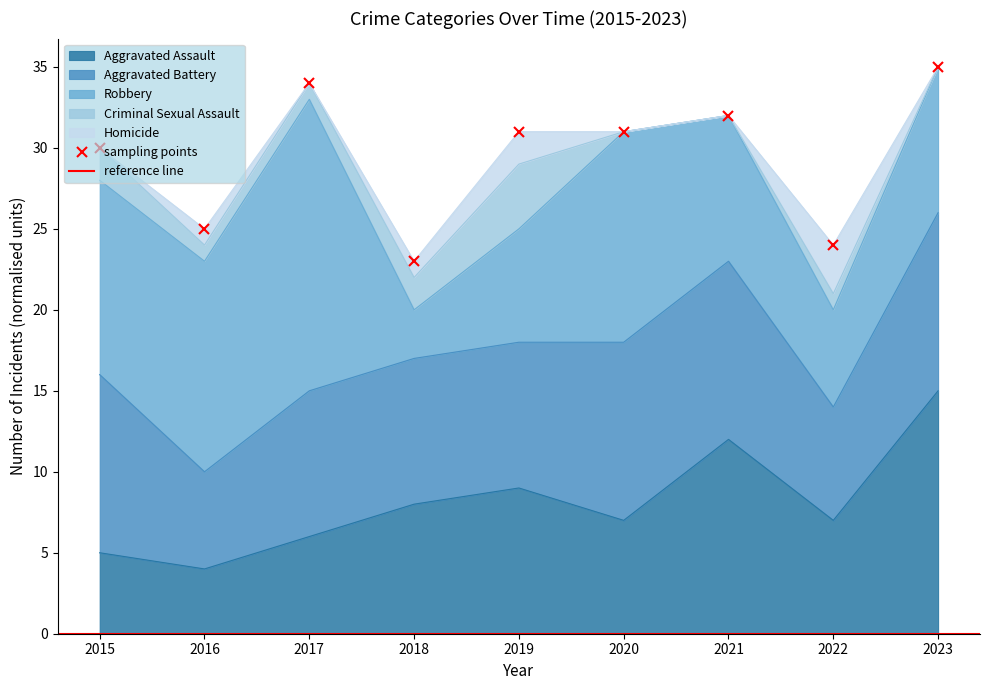

Which series changed the most between 2015 and 2020?

Aggravated Assault